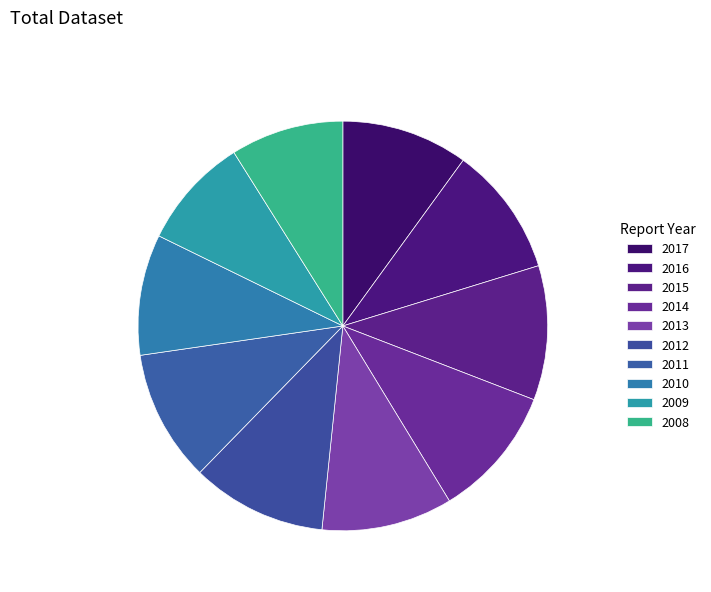

Count the number of slices in the pie.

10